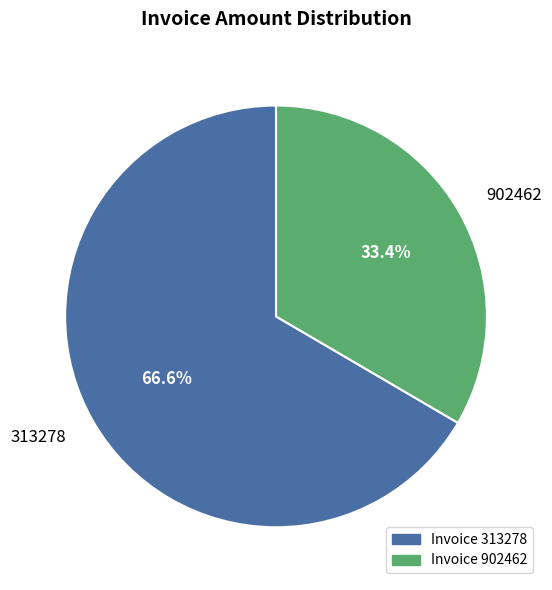

The 313278 slice represents 53% of the pie. True or false?

False